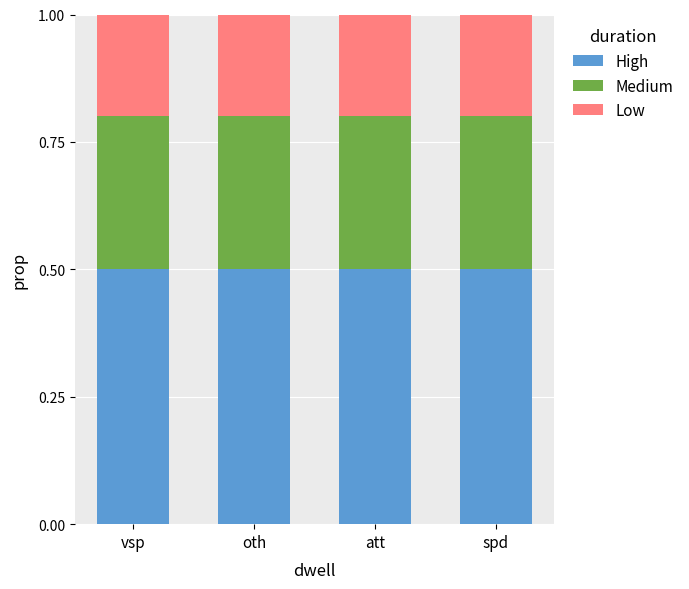

What is the lowest value of the High series?

0.5